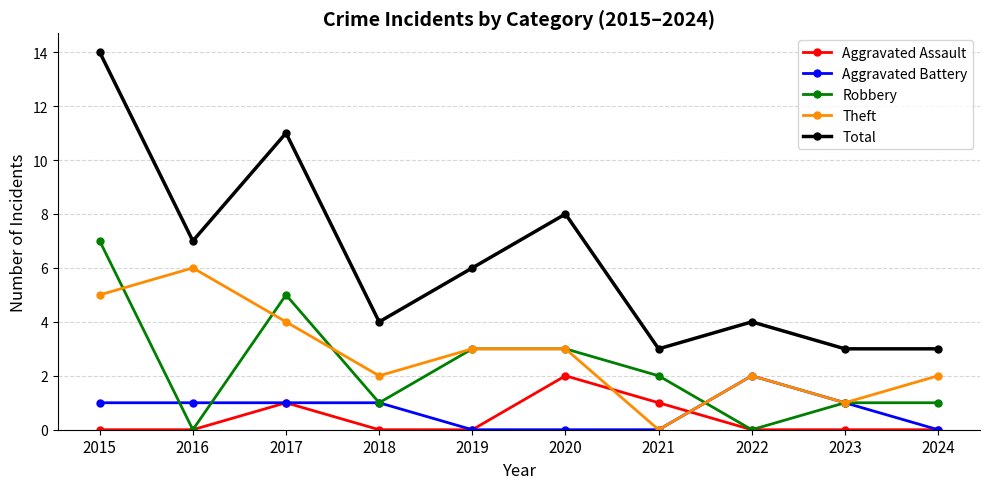

Which label corresponds to the largest value in the chart?

2015